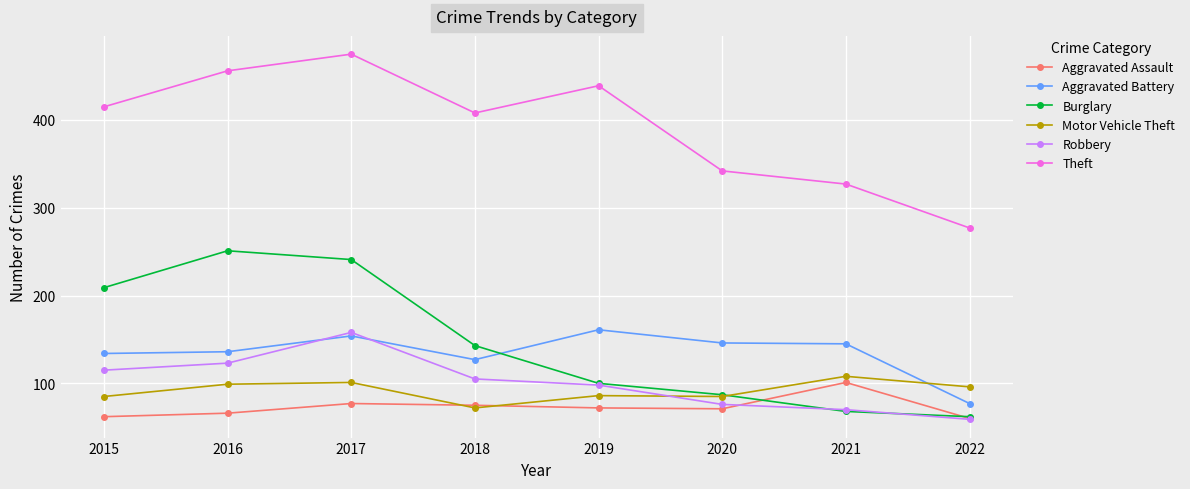

How many lines are shown in the chart?

6